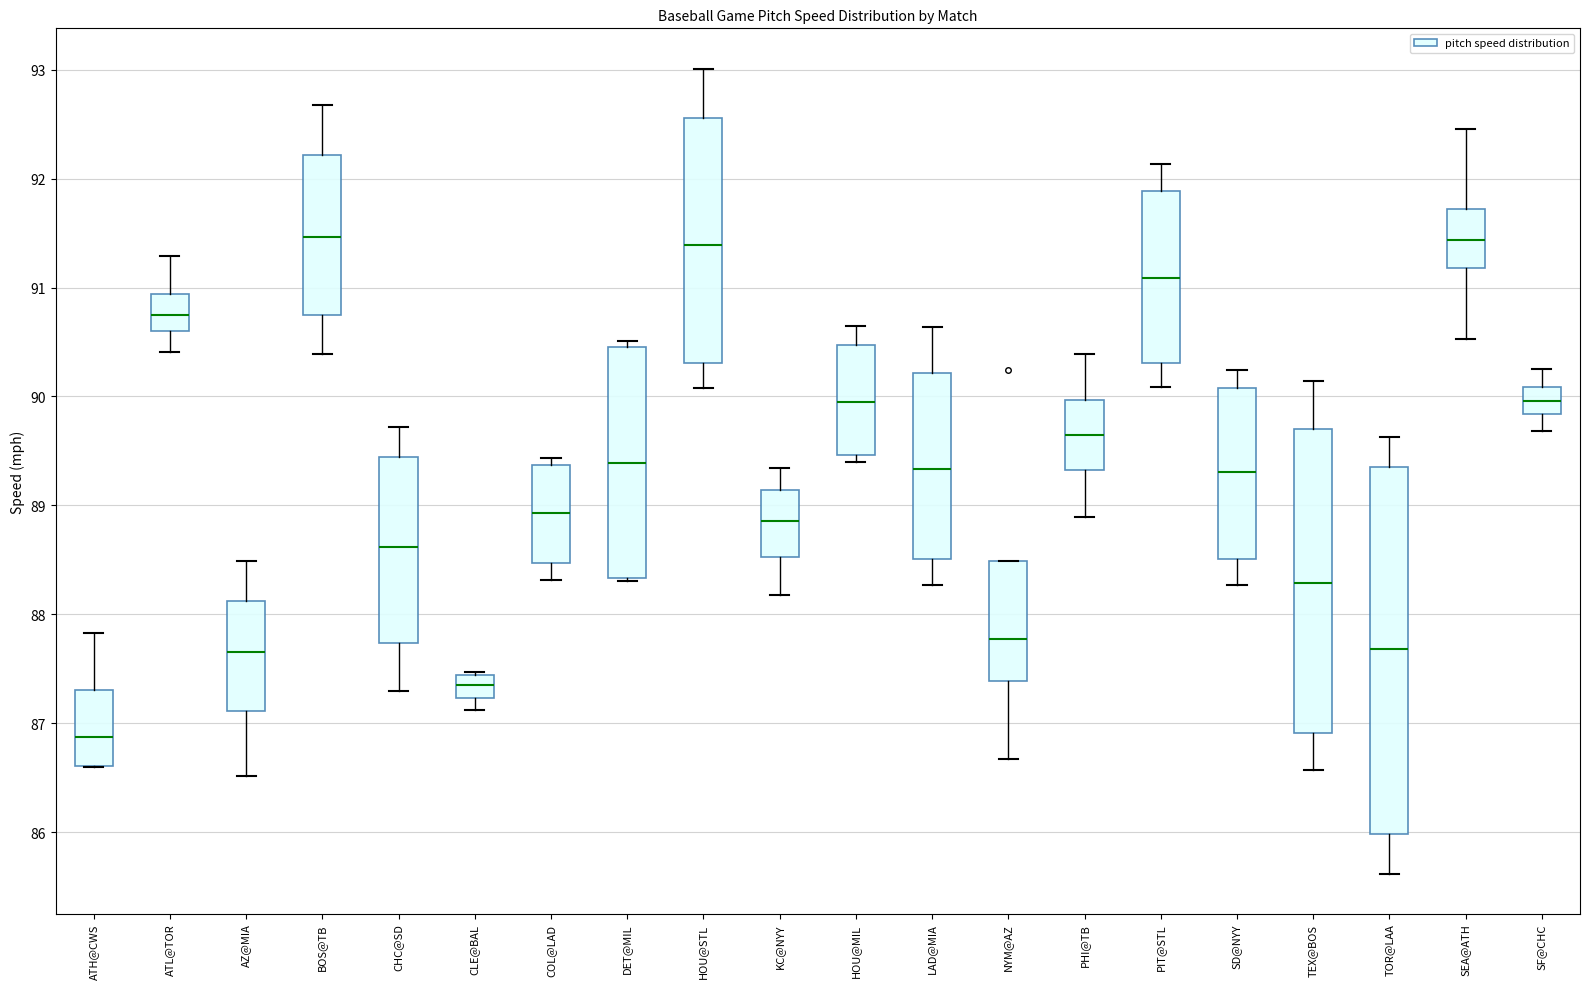

Reading left to right, read every box against the y-axis: the position of its median line, the range the box covers, and the ends of its whiskers. The values are not printed on the chart, so give them approximately, as read against the axis.

ATH@CWS: median 86.9, box 86.6 to 87.3, whiskers 86.6 to 87.8
ATL@TOR: median 90.7, box 90.6 to 90.9, whiskers 90.4 to 91.3
AZ@MIA: median 87.7, box 87.1 to 88.1, whiskers 86.5 to 88.5
BOS@TB: median 91.5, box 90.8 to 92.2, whiskers 90.4 to 92.7
CHC@SD: median 88.6, box 87.7 to 89.4, whiskers 87.3 to 89.7
CLE@BAL: median 87.4 (inside the box), box 87.2 to 87.4, whiskers 87.1 to 87.5
COL@LAD: median 88.9, box 88.5 to 89.4, whiskers 88.3 to 89.4 (just above the box's upper edge)
DET@MIL: median 89.4, box 88.3 to 90.5, whiskers 88.3 to 90.5 (just above the box's upper edge)
HOU@STL: median 91.4, box 90.3 to 92.6, whiskers 90.1 to 93.0
KC@NYY: median 88.9, box 88.5 to 89.1, whiskers 88.2 to 89.3
HOU@MIL: median 90.0, box 89.5 to 90.5, whiskers 89.4 to 90.7
LAD@MIA: median 89.3, box 88.5 to 90.2, whiskers 88.3 to 90.6
NYM@AZ: median 87.8, box 87.4 to 88.5, whiskers 86.7 to 88.5
PHI@TB: median 89.7, box 89.3 to 90.0, whiskers 88.9 to 90.4
PIT@STL: median 91.1, box 90.3 to 91.9, whiskers 90.1 to 92.1
SD@NYY: median 89.3, box 88.5 to 90.1, whiskers 88.3 to 90.2
TEX@BOS: median 88.3, box 86.9 to 89.7, whiskers 86.6 to 90.1
TOR@LAA: median 87.7, box 86.0 to 89.4, whiskers 85.6 to 89.6
SEA@ATH: median 91.4, box 91.2 to 91.7, whiskers 90.5 to 92.5
SF@CHC: median 90.0, box 89.8 to 90.1, whiskers 89.7 to 90.3